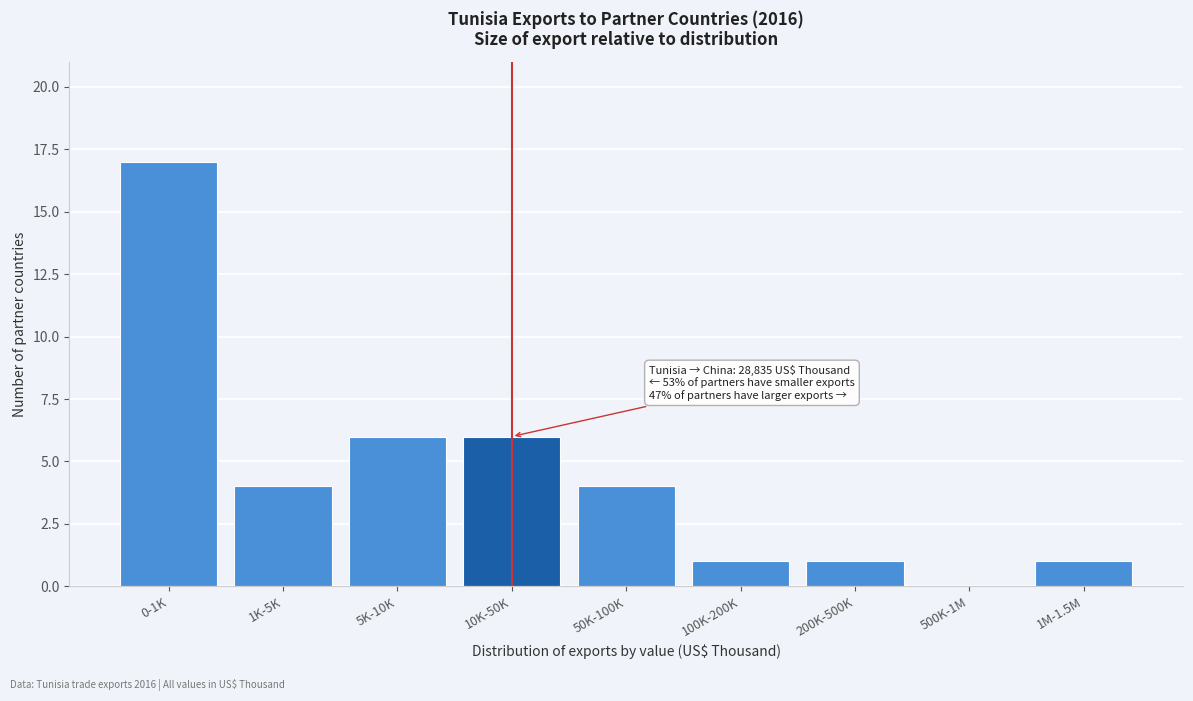

Reading left to right, transcribe all the data shown in this chart.

0-1K=17	1K-5K=4	5K-10K=6	10K-50K=6	50K-100K=4	100K-200K=1	200K-500K=1	500K-1M=0	1M-1.5M=1